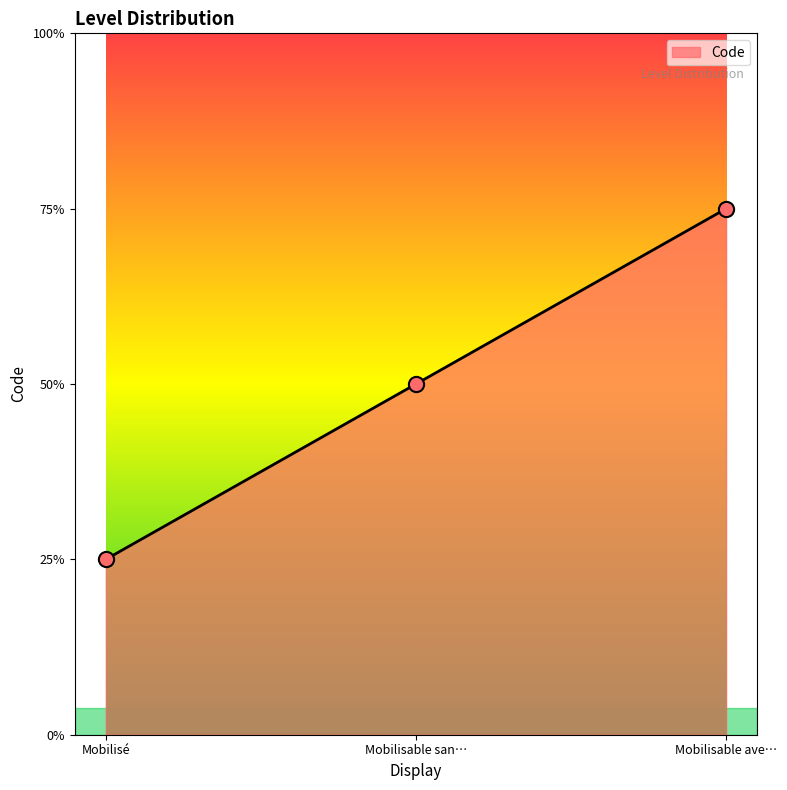

Does the chart have visible grid lines?

No